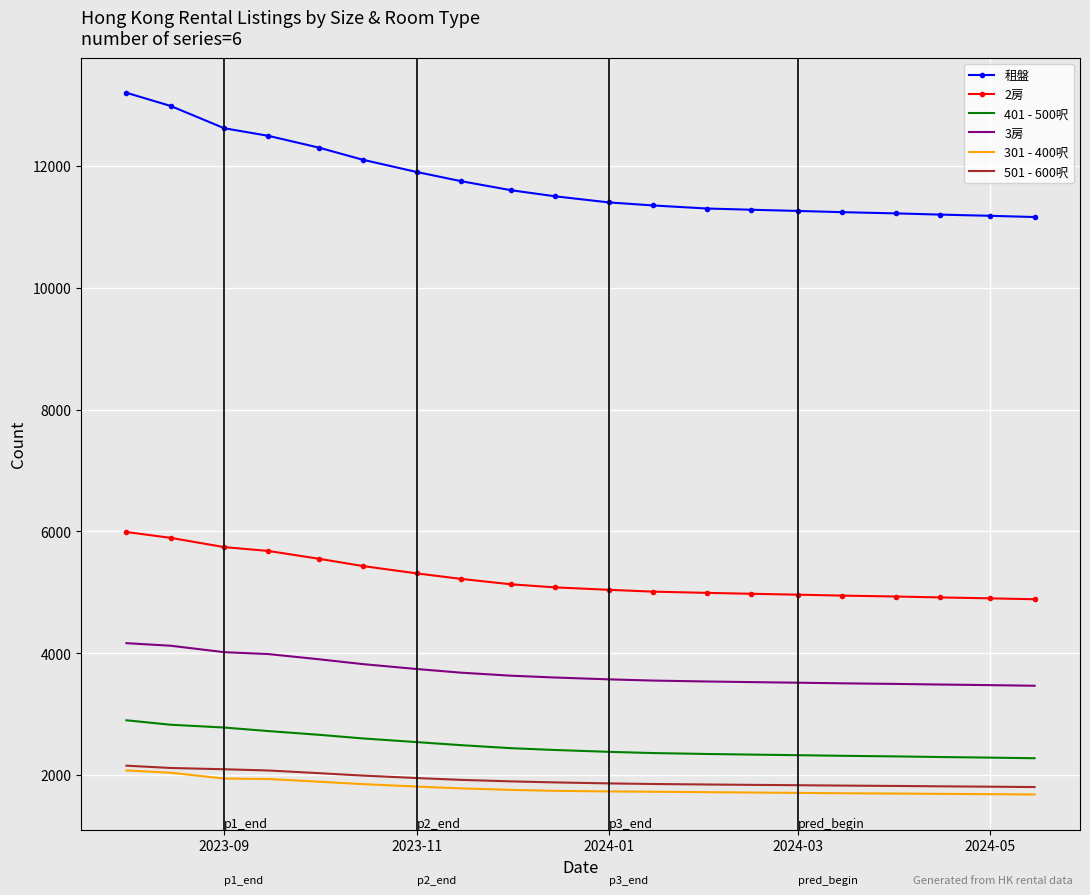

What is the maximum value for 401 - 500呎?

2898